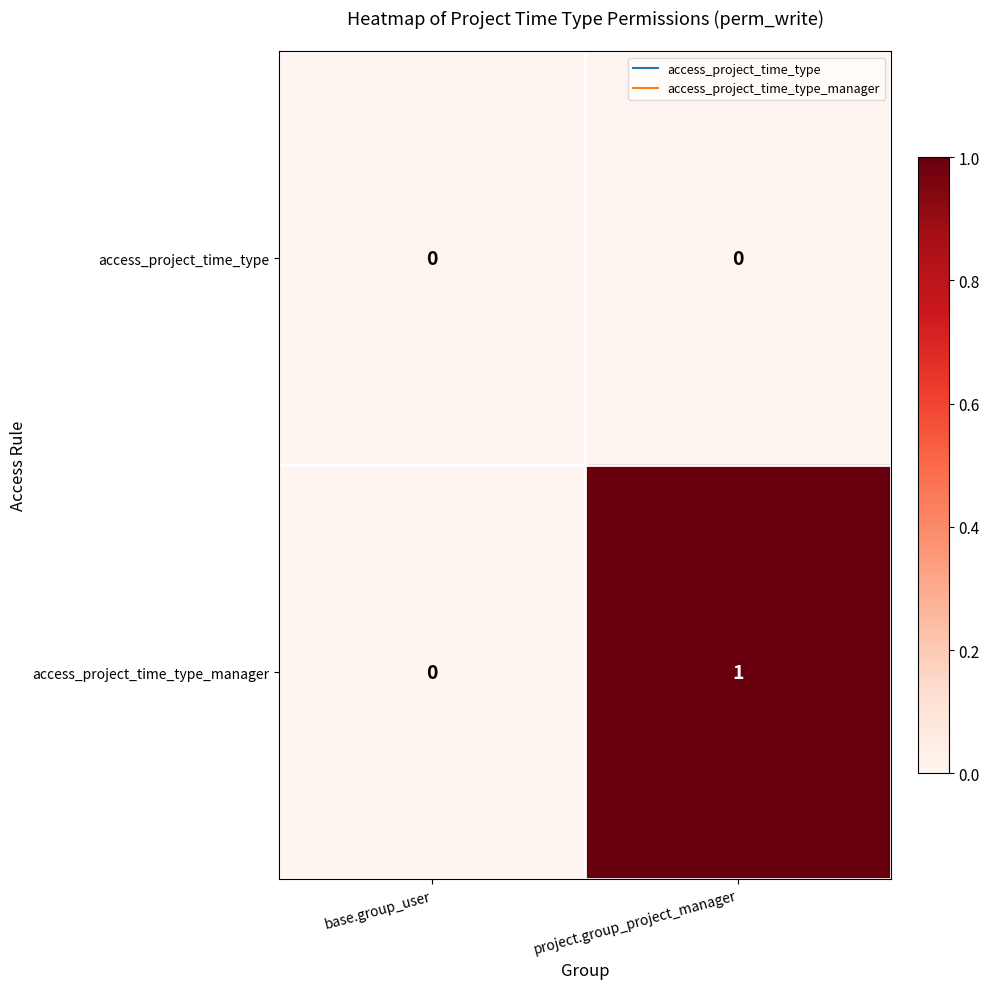

Which series has the largest total across all categories?

access_project_time_type_manager